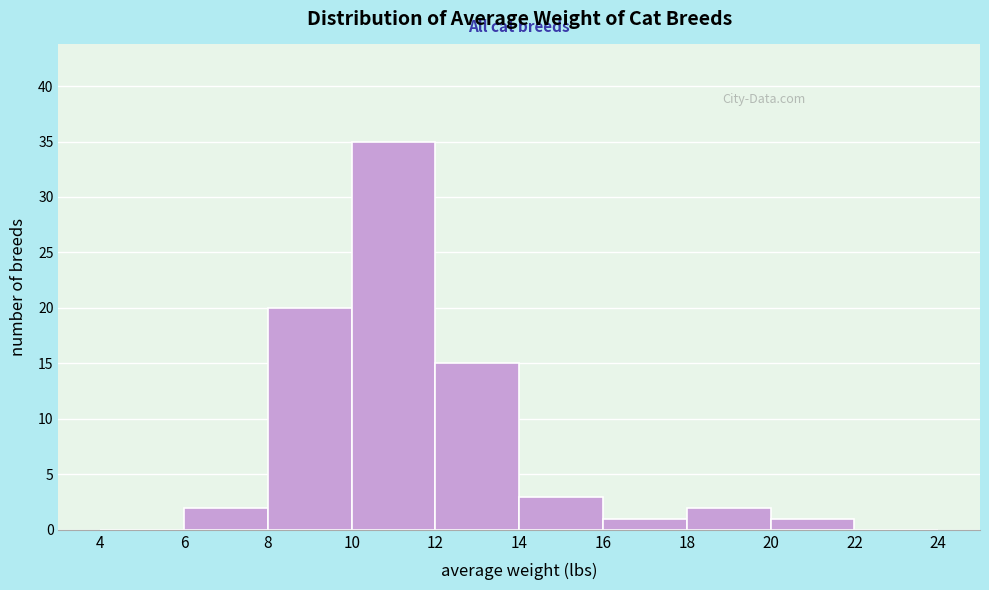

Reading left to right, list every bar in this chart as the range it spans on the x-axis followed by its height. The values are not printed on the chart, so give them approximately, as read against the axis.

4 to 6: 0
6 to 8: 2
8 to 10: 20
10 to 12: 35
12 to 14: 15
14 to 16: 3
16 to 18: 1
18 to 20: 2
20 to 22: 1
22 to 24: 0